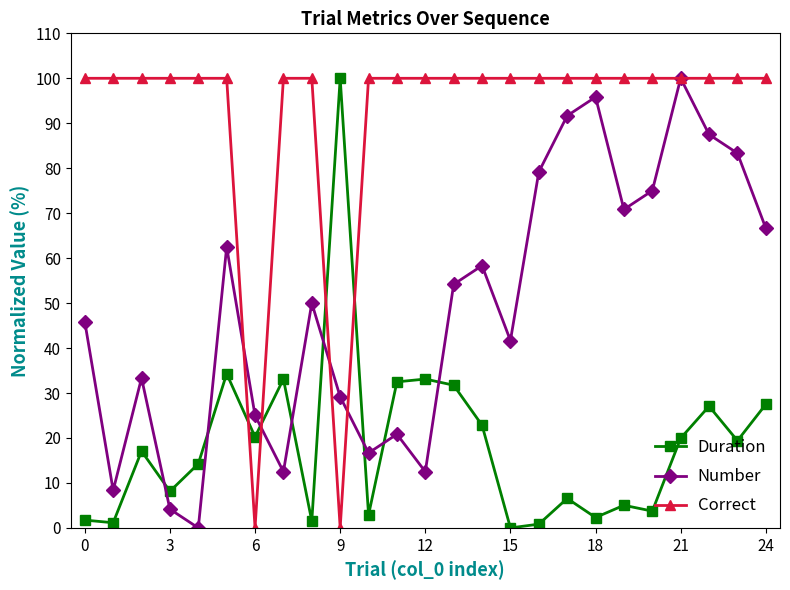

What is the difference between the maximum and minimum values in the Number series?

100.0